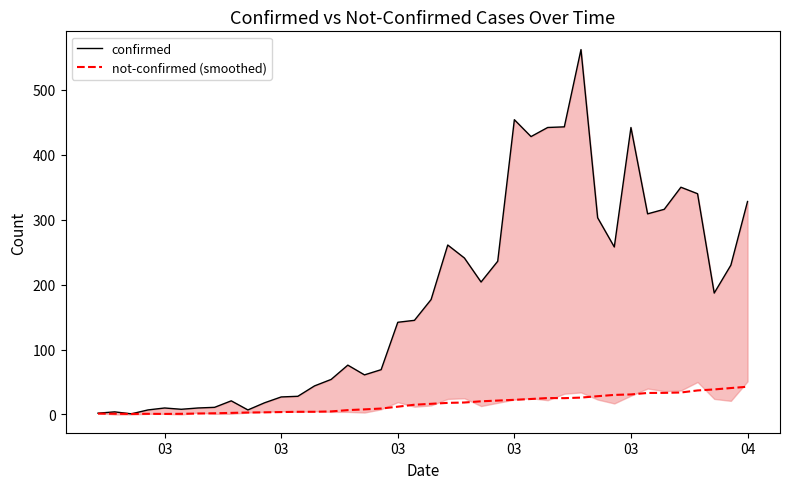

How many data points does each series have?

40